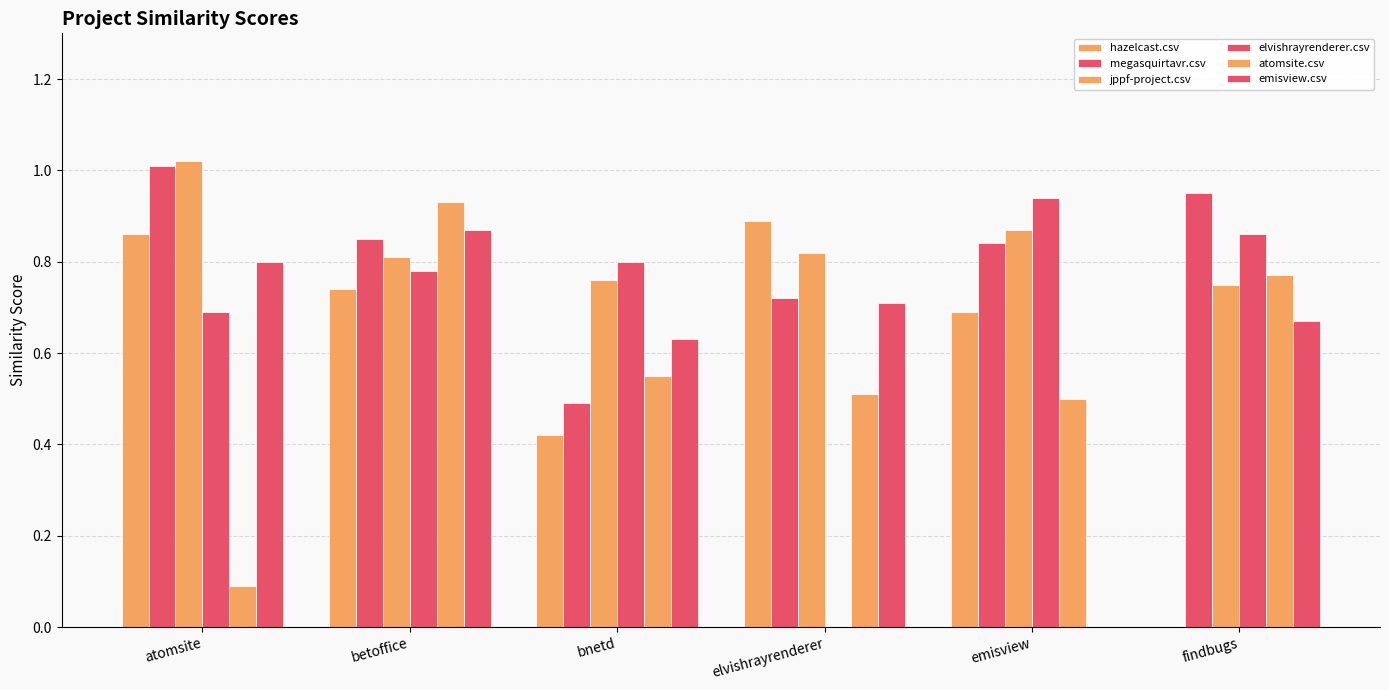

Count the number of data series in this chart.

6